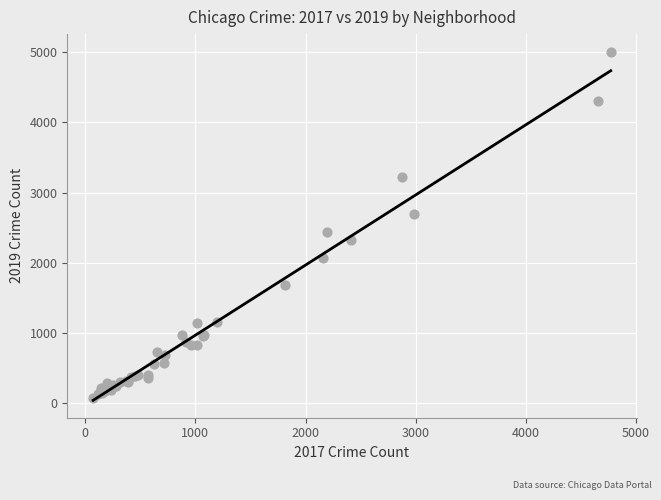

What Y value in the scatter plot is closest to 2542?

2441